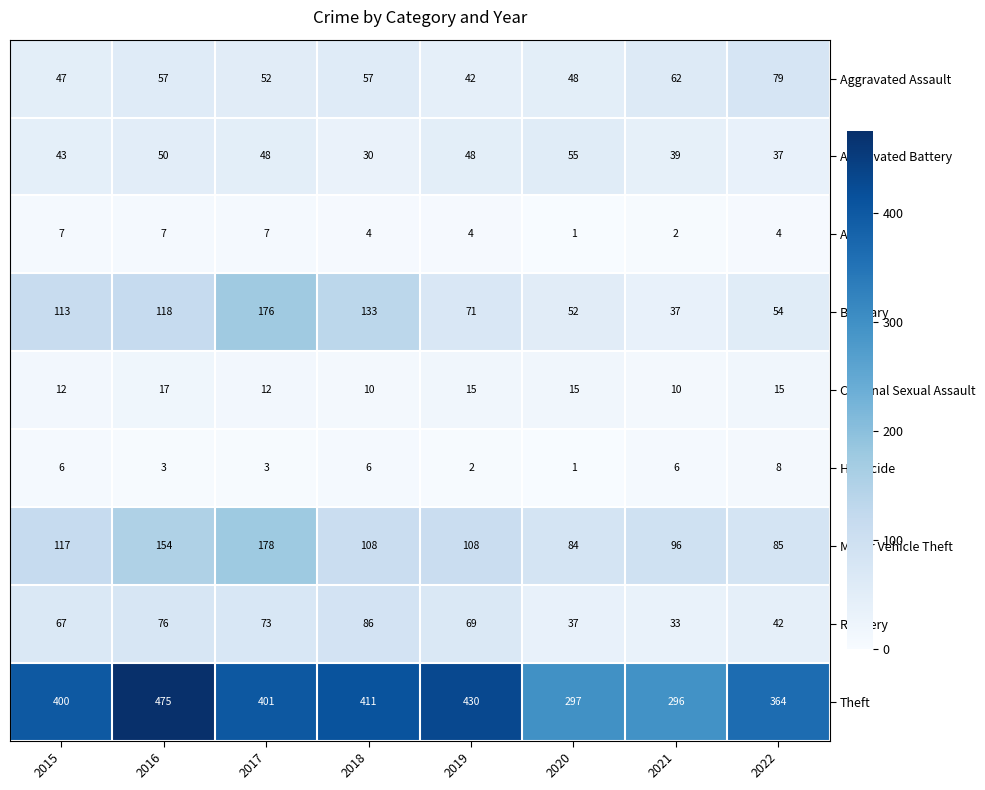

Rank the series by their maximum value, from highest to lowest.

Theft, Motor Vehicle Theft, Burglary, Robbery, Aggravated Assault, Aggravated Battery, Criminal Sexual Assault, Homicide, Arson